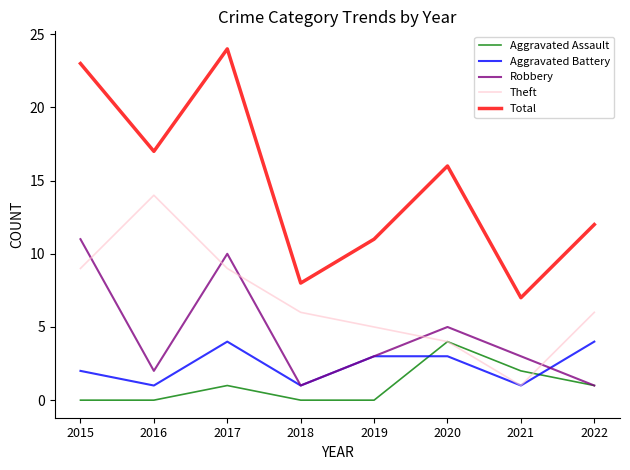

Reading left to right, transcribe all the data shown in this chart.

Aggravated Assault: 0	0	1	0	0	4	2	1
Aggravated Battery: 2	1	4	1	3	3	1	4
Robbery: 11	2	10	1	3	5	3	1
Theft: 9	14	9	6	5	4	1	6
Total: 23	17	24	8	11	16	7	12